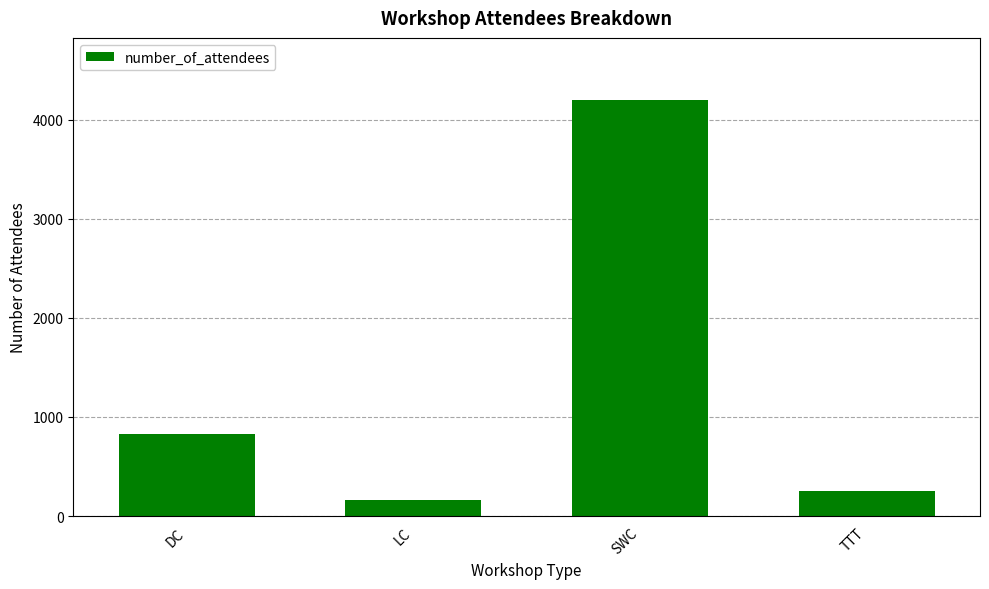

Reading right to left, extract all data points from this chart.

TTT=252	SWC=4194	LC=164	DC=829